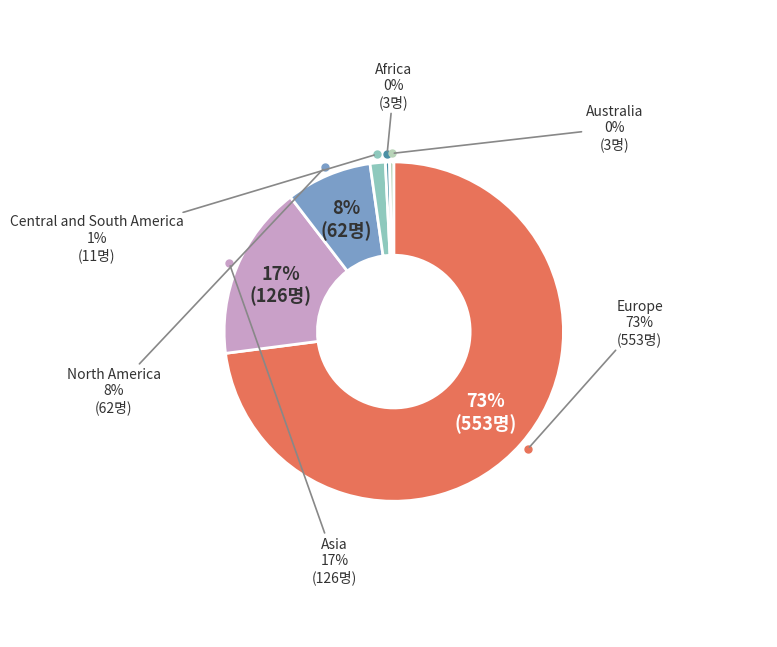

The North America slice represents 8% of the pie. True or false?

True